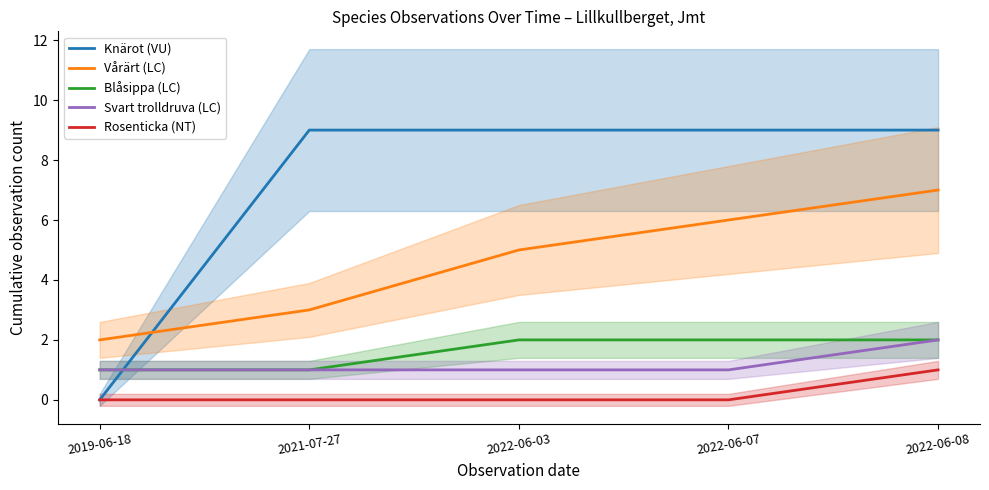

Where does the Vårärt (LC) series first go above 5?

2022-06-07